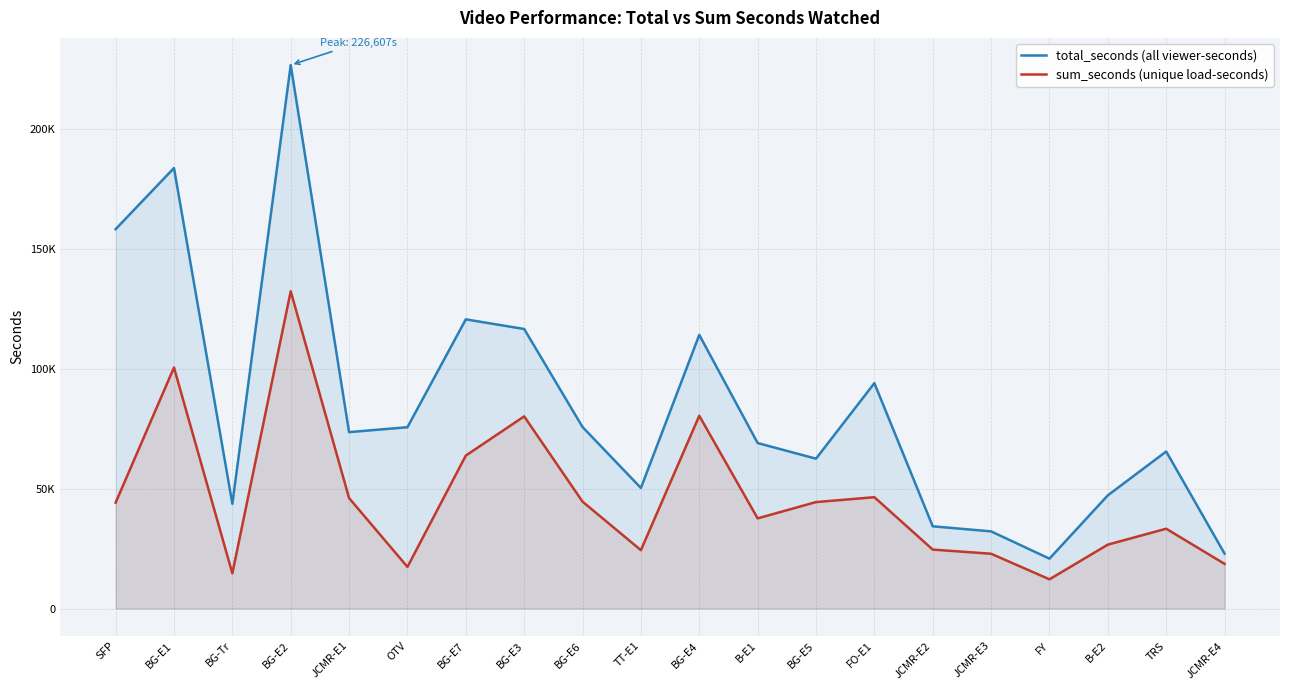

At which category is the sum across all series the highest?

BG-E2